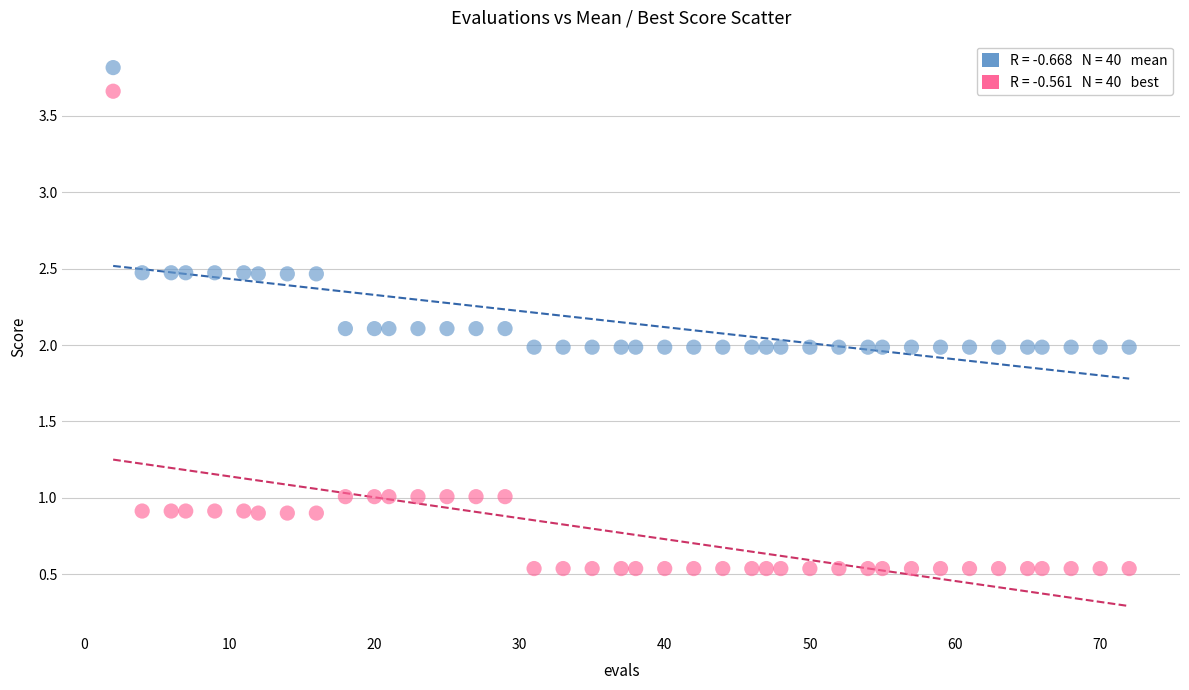

Across all data points, what is the range of X values (max minus min)?

70.0